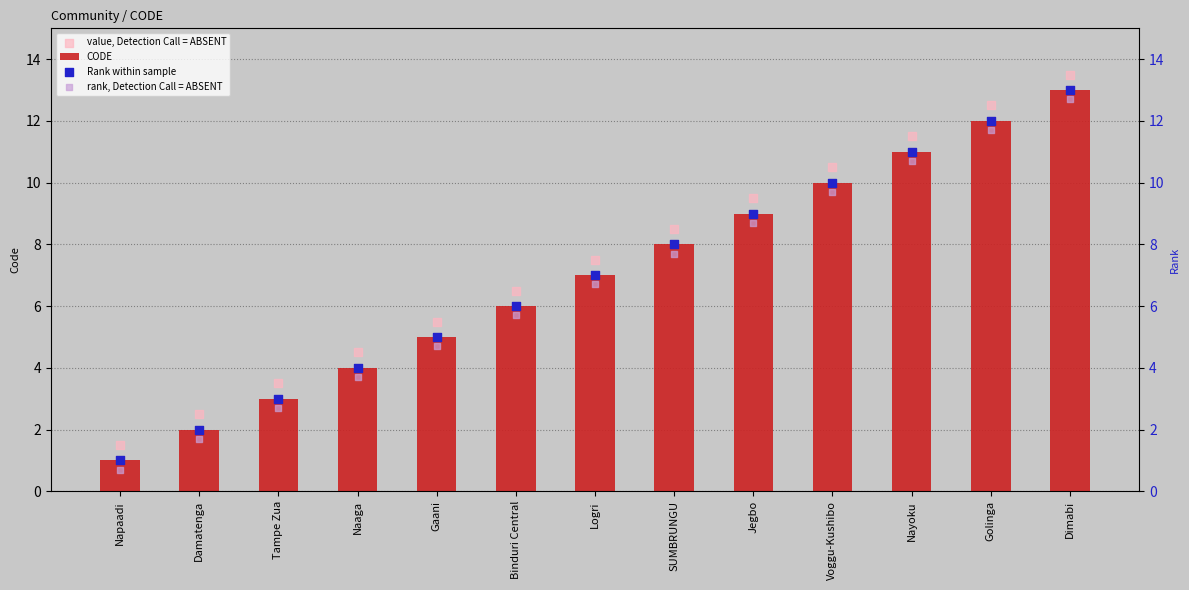

At how many categories does at least one series exceed 11?

3